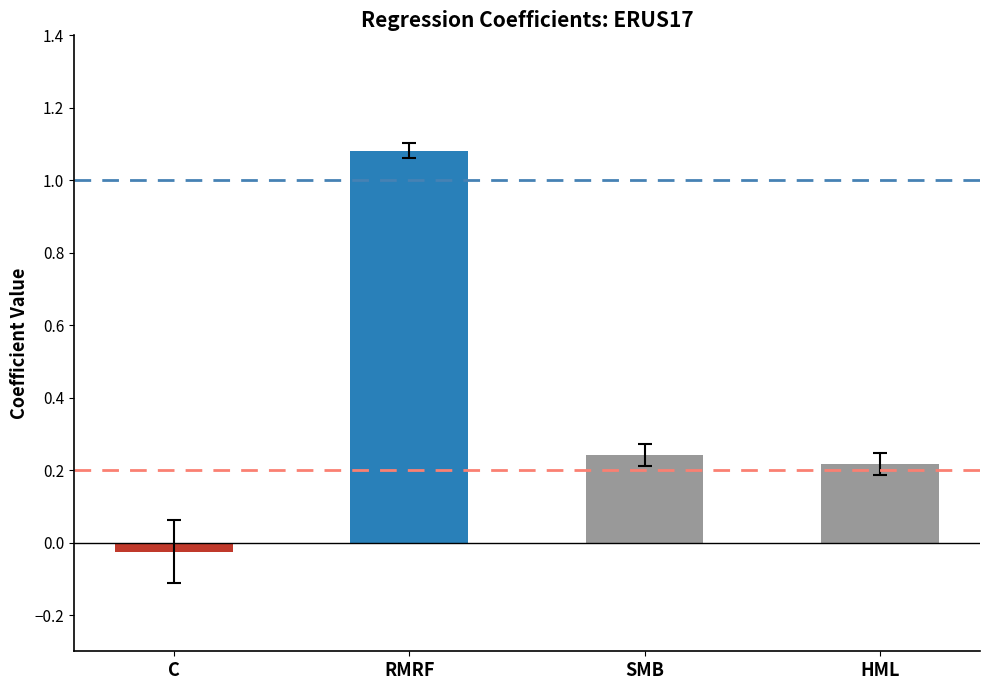

What is the difference between the values at RMRF and HML?

0.9